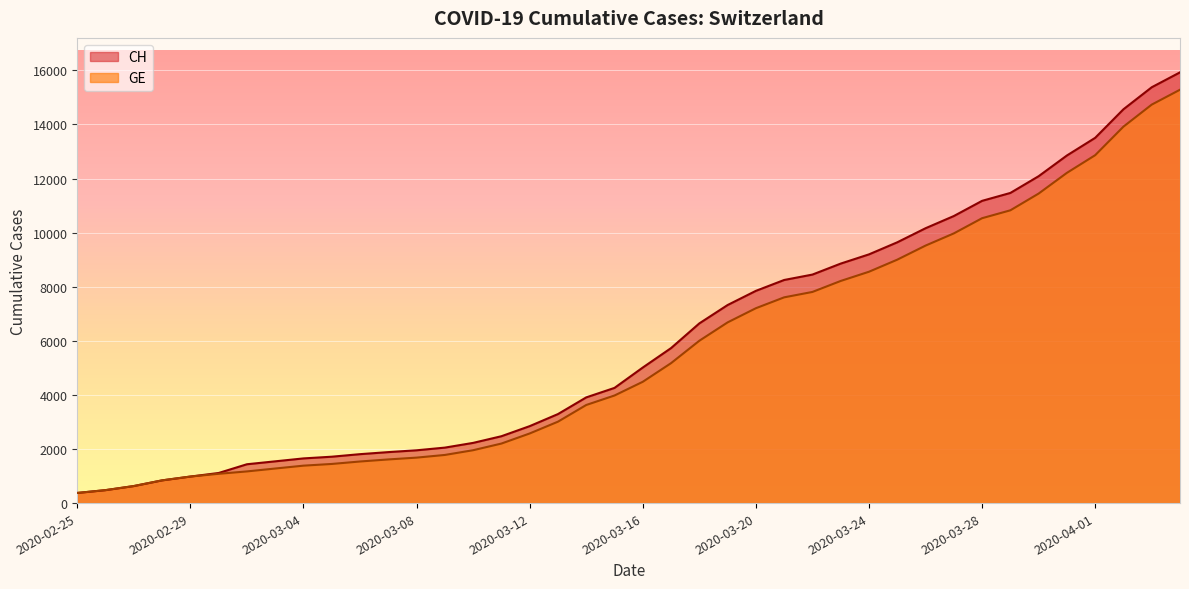

What is the total value across all series at 2020-03-18?

12646